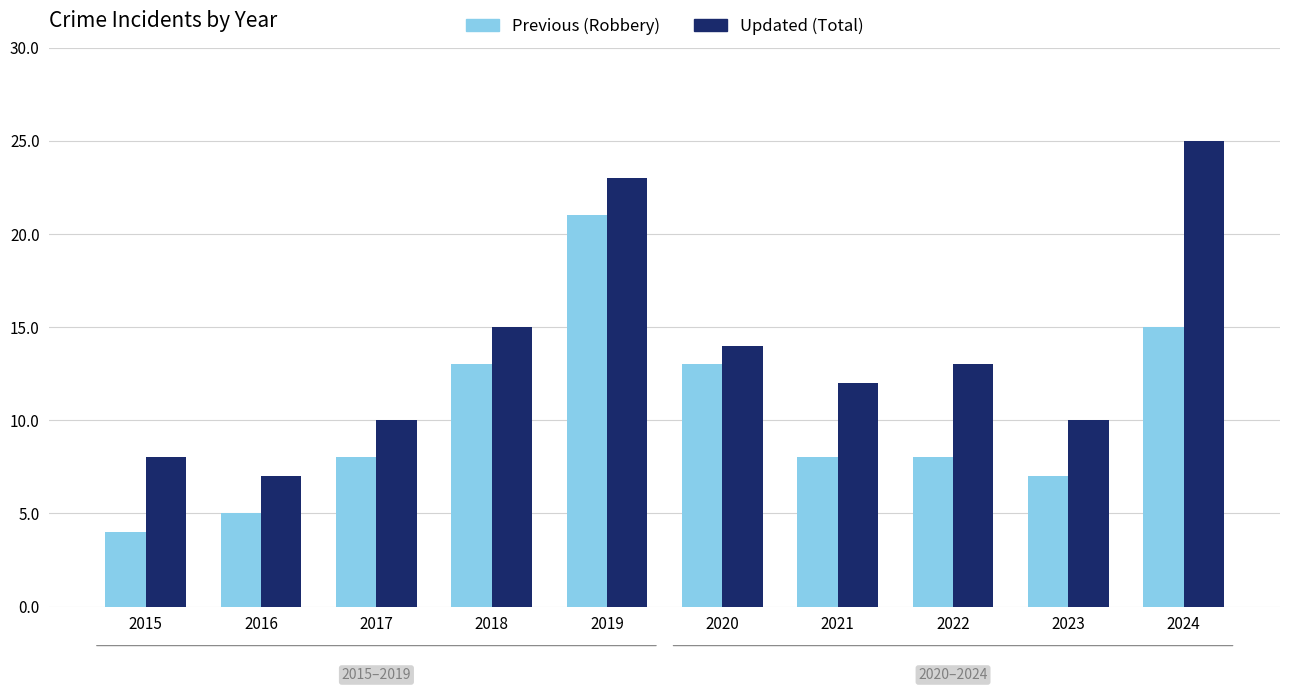

Where does the Updated (Total) series first go above 13?

2018